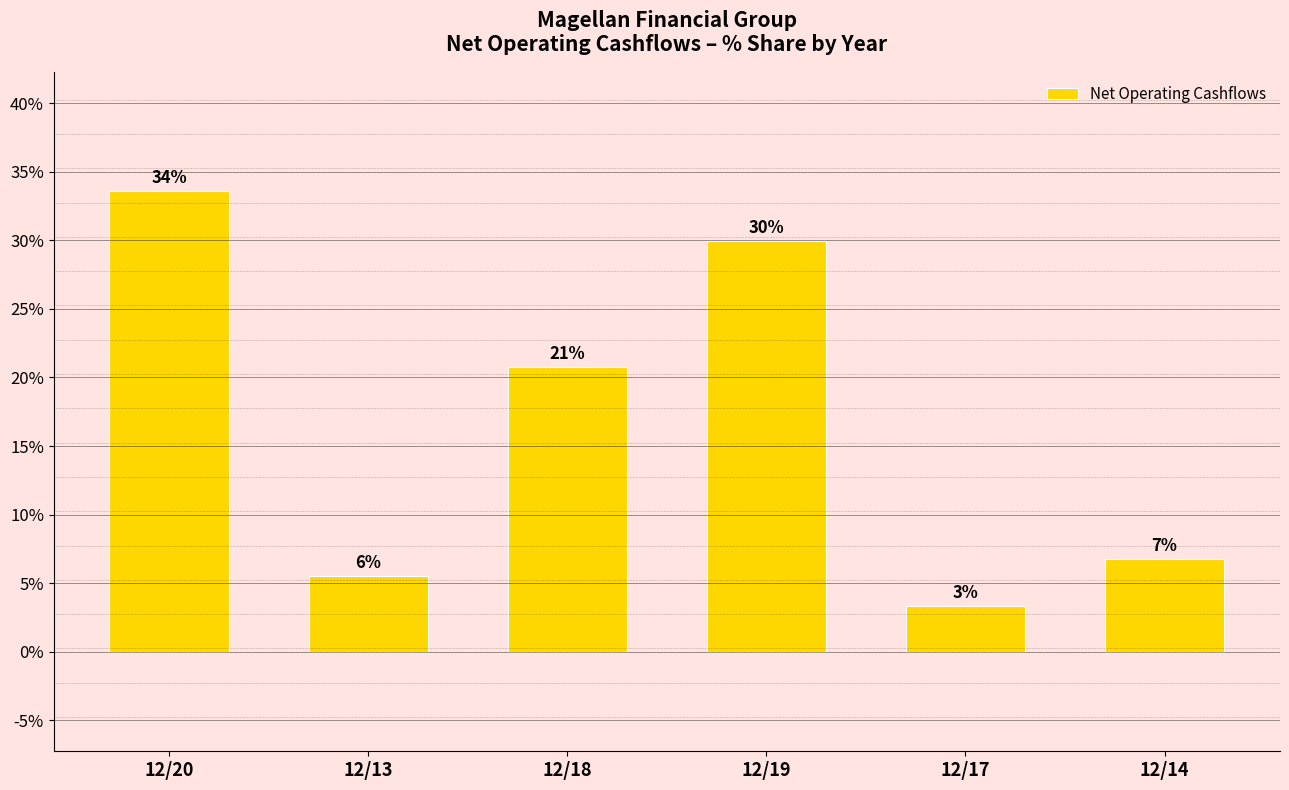

The value at 12/13 is 9.5. True or false?

False